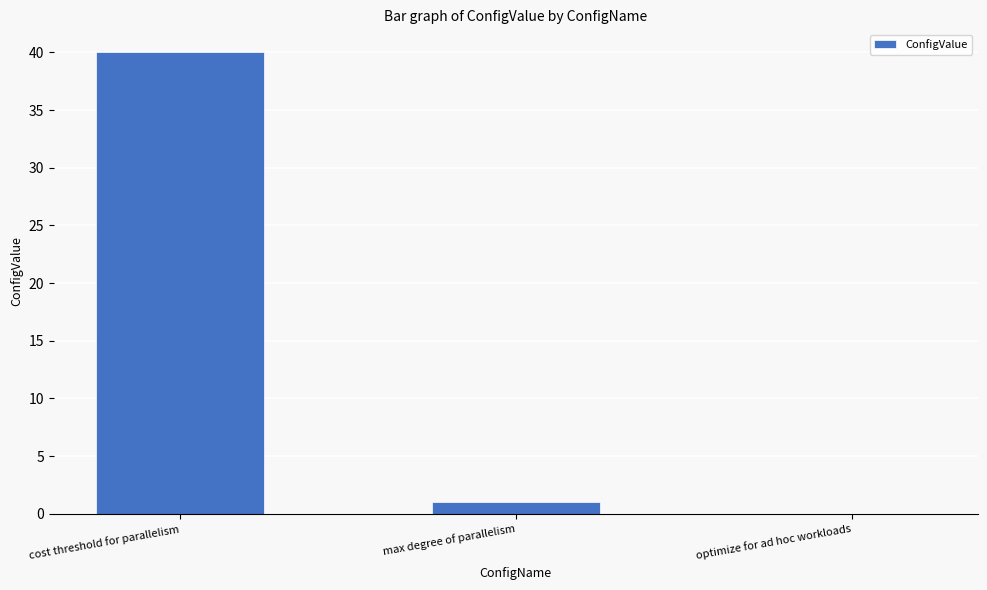

What is the change in value from cost threshold for parallelism to max degree of parallelism?

-39